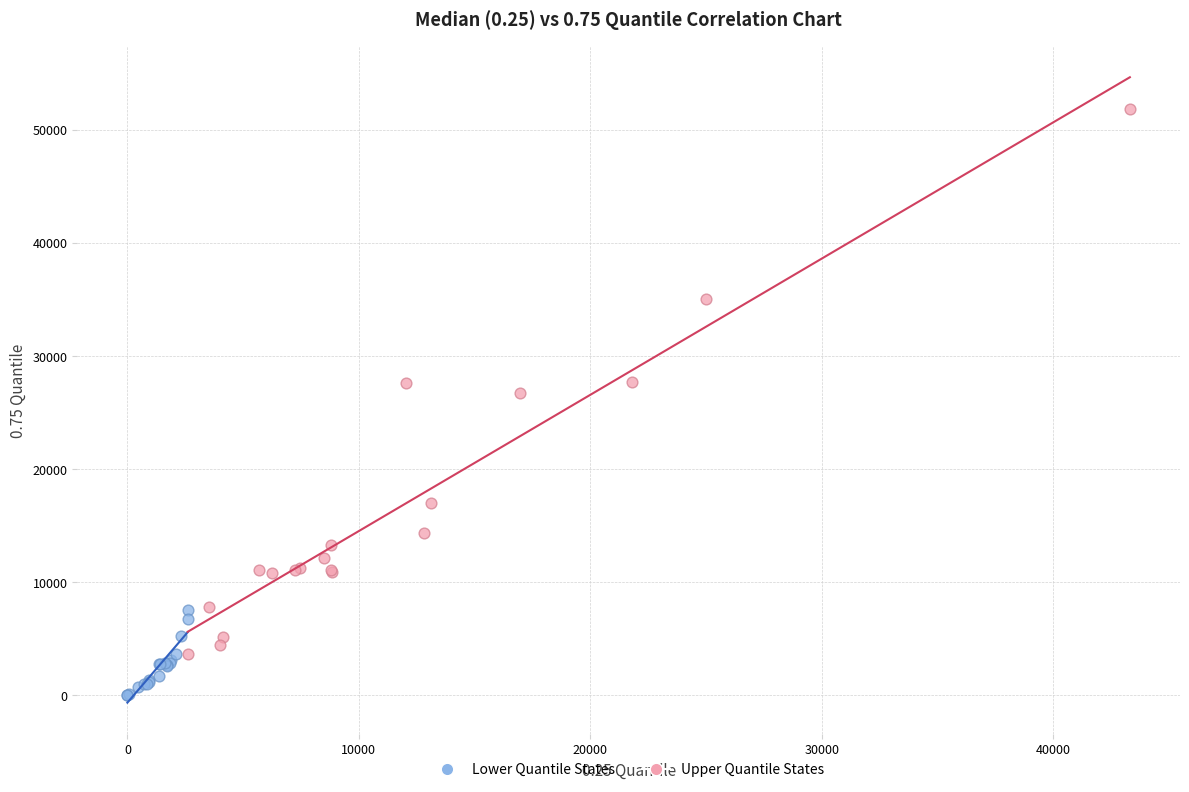

Which series reaches the minimum Y coordinate?

Lower Quantile States